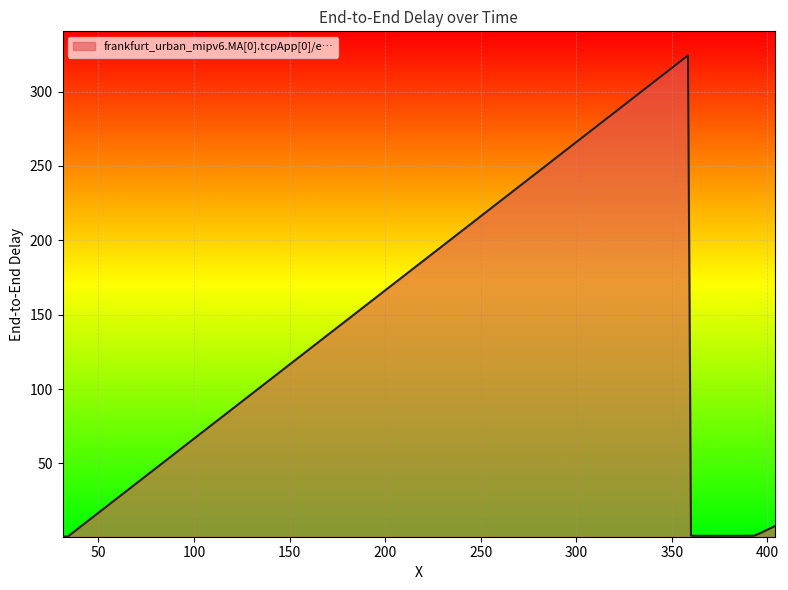

What is the maximum value shown in the chart?

324.3